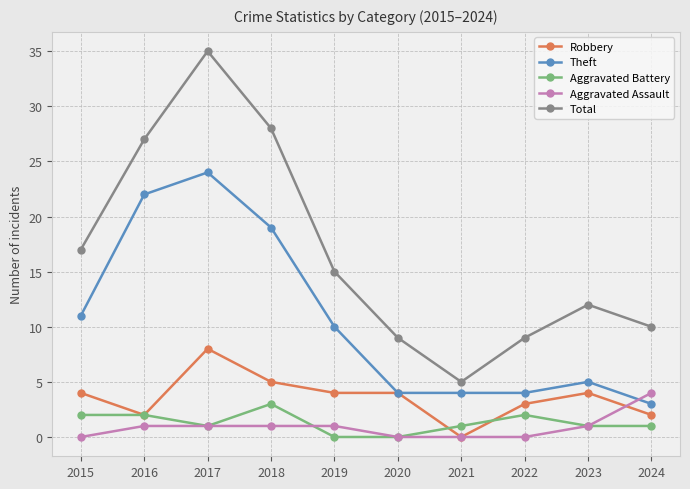

How many lines are shown in the chart?

5